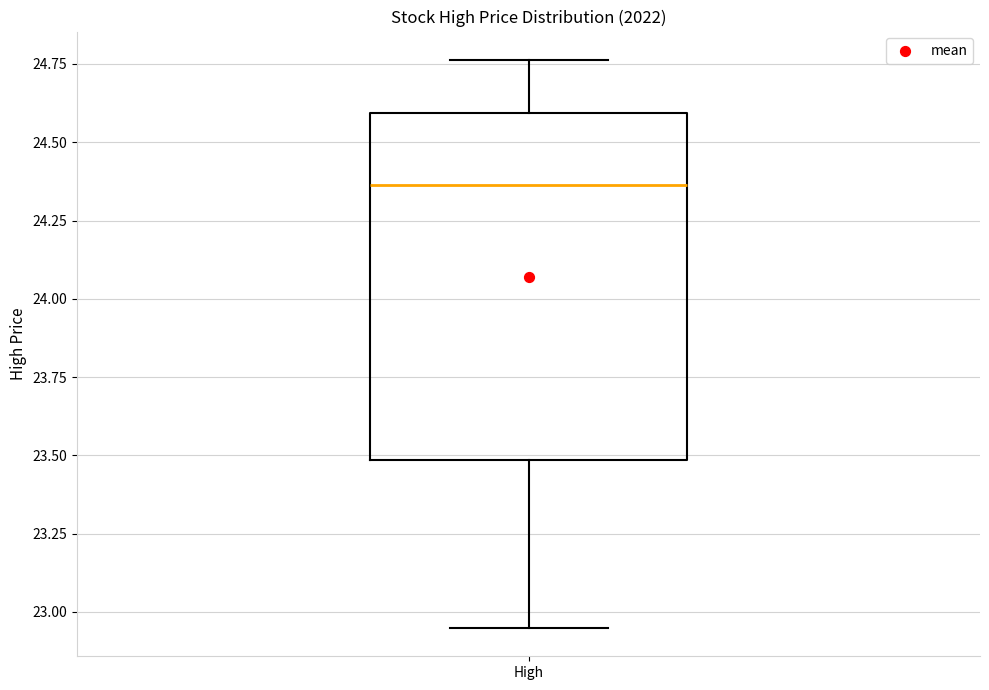

Read this box plot against the y-axis: the position of the median line, the range covered by the box, and the ends of both whiskers. The values are not printed on the chart, so give them approximately, as read against the axis.

median 24.35, box 23.50 to 24.60, whiskers 22.95 to 24.75